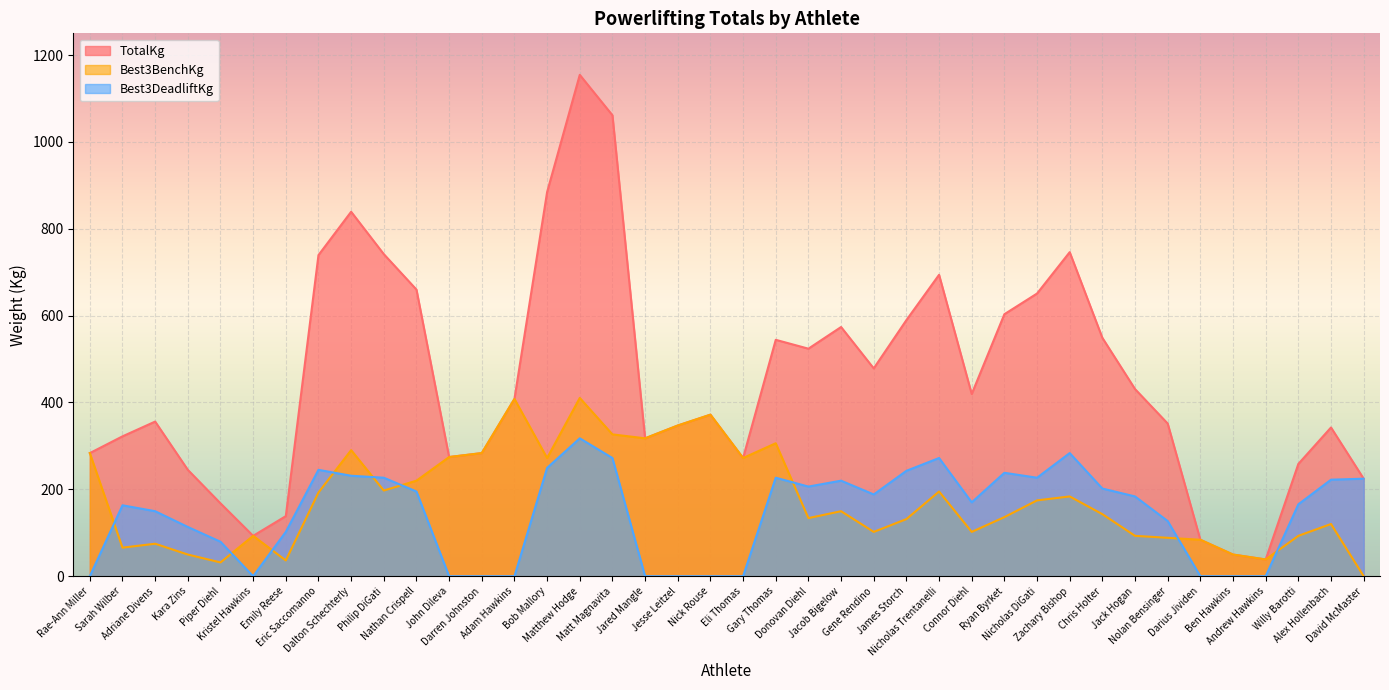

Which series has the largest total across all categories?

TotalKg